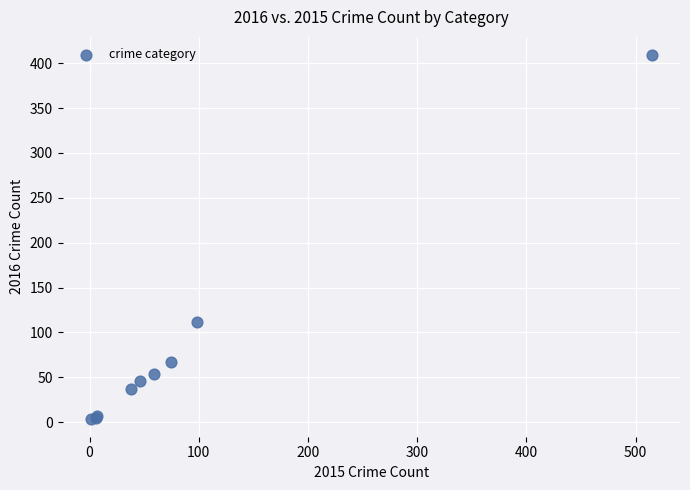

What Y value in the scatter plot is closest to 206?

112